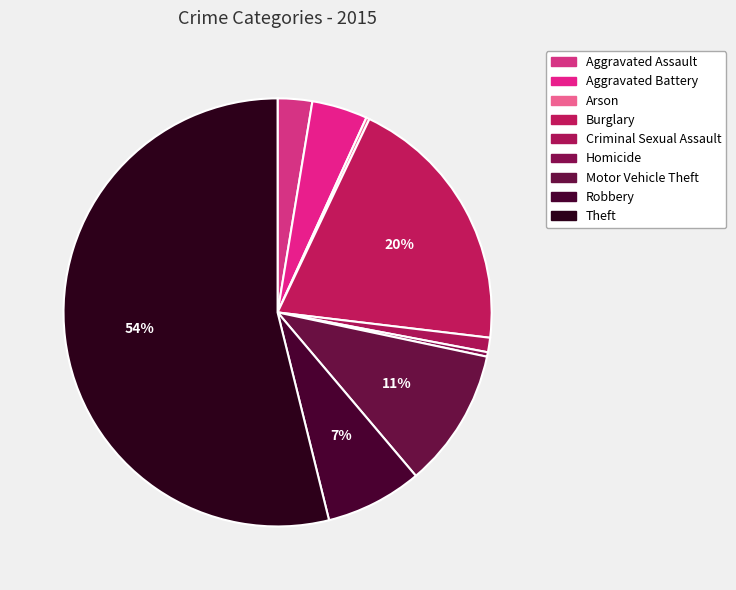

What is the ratio of the value at Robbery to the value at Criminal Sexual Assault?

6.7